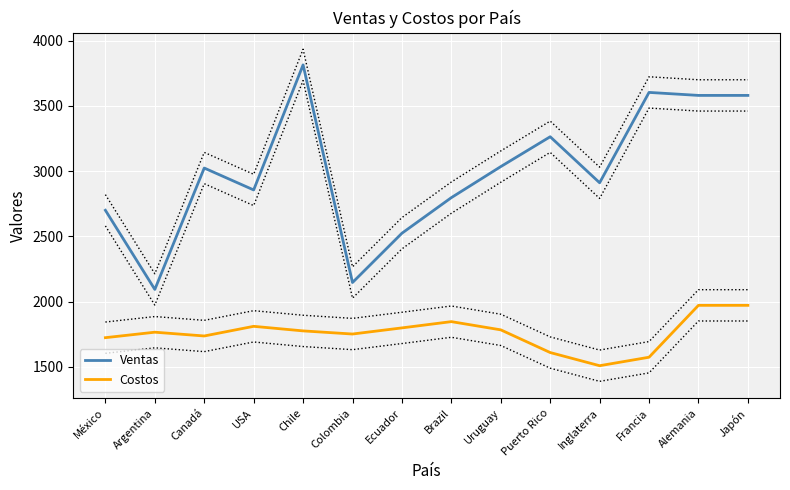

Reading left to right, list all the values displayed in this chart.

Ventas: 2700	2093	3024	2856	3815	2146	2524	2797	3035	3264	2911	3604	3581	3581
Costos: 1723	1765	1736	1810	1775	1751	1798	1846	1783	1609	1508	1573	1971	1971